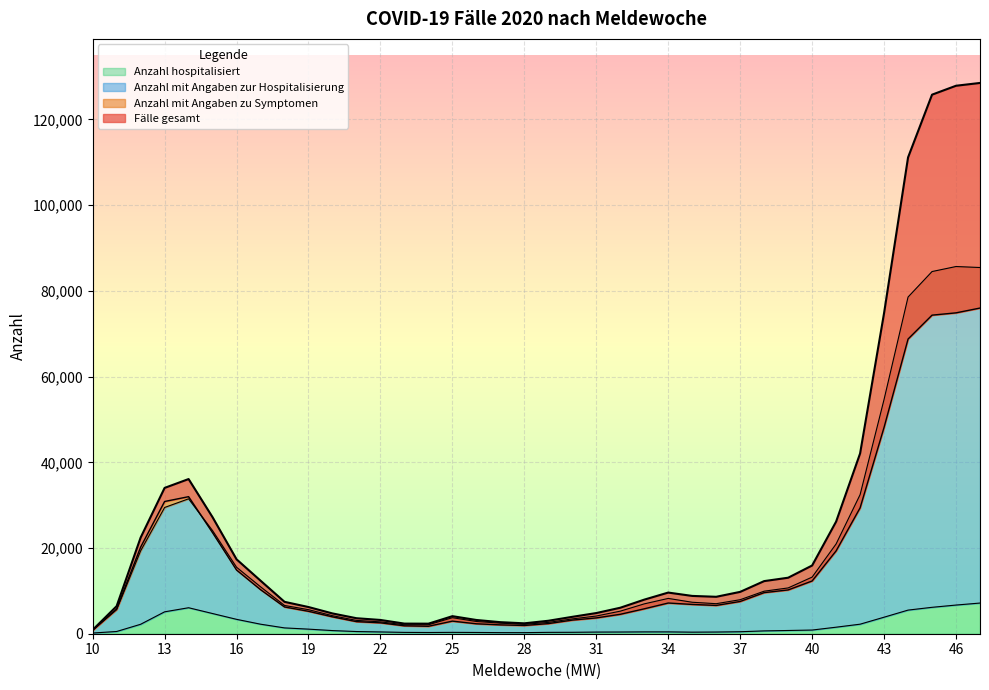

Which has a higher value, 23 or 21?

21